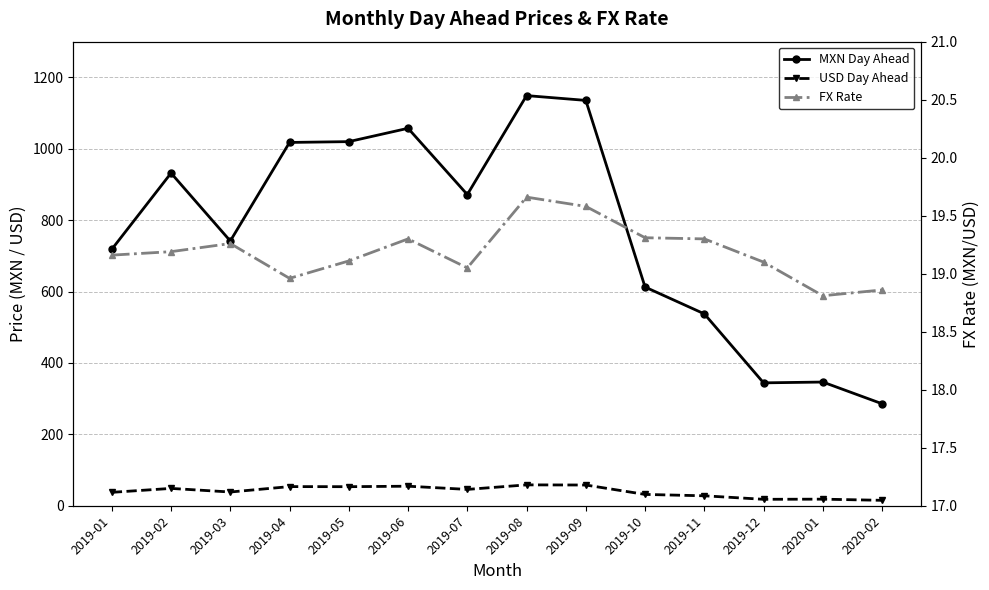

What are all the series names shown in the legend?

MXN Day Ahead, USD Day Ahead, FX Rate